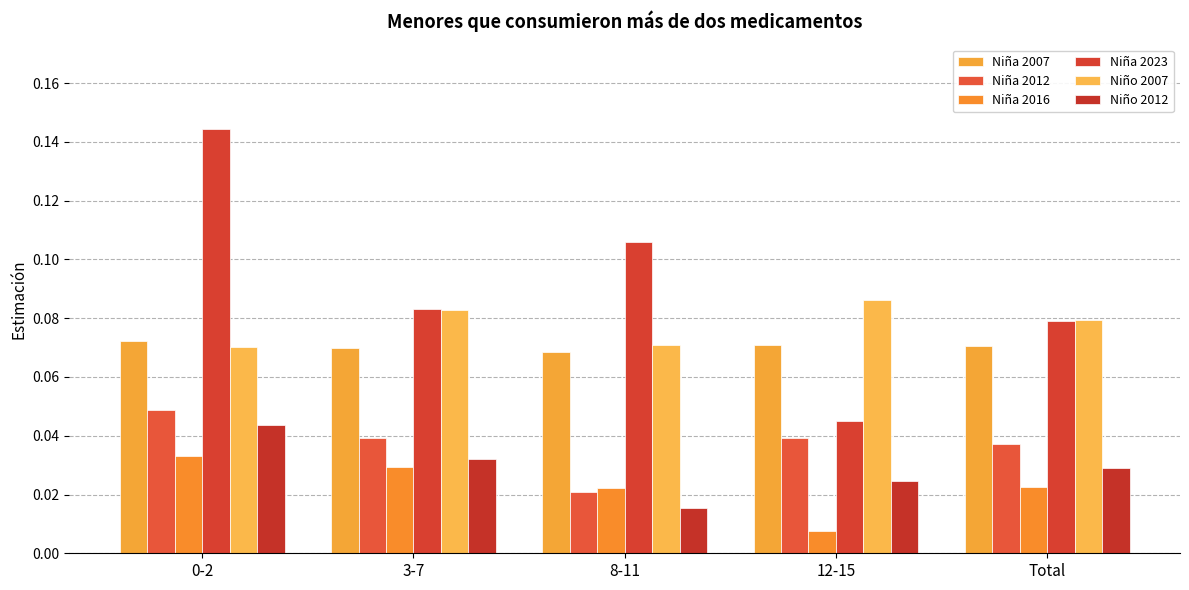

Rank the categories by Niño 2012 value from highest to lowest.

0-2, 3-7, Total, 12-15, 8-11